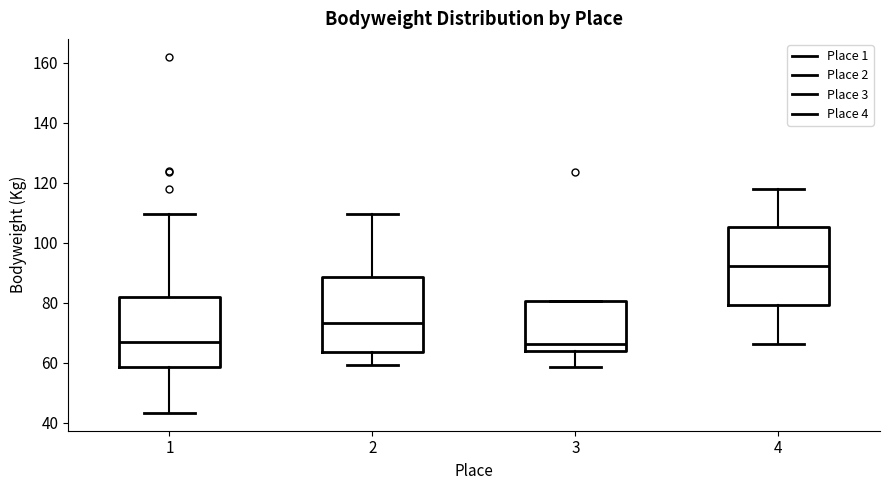

Where is the upper edge of the box at x = 2 on the y-axis? The values are not printed on the chart, so give them approximately, as read against the axis.

88